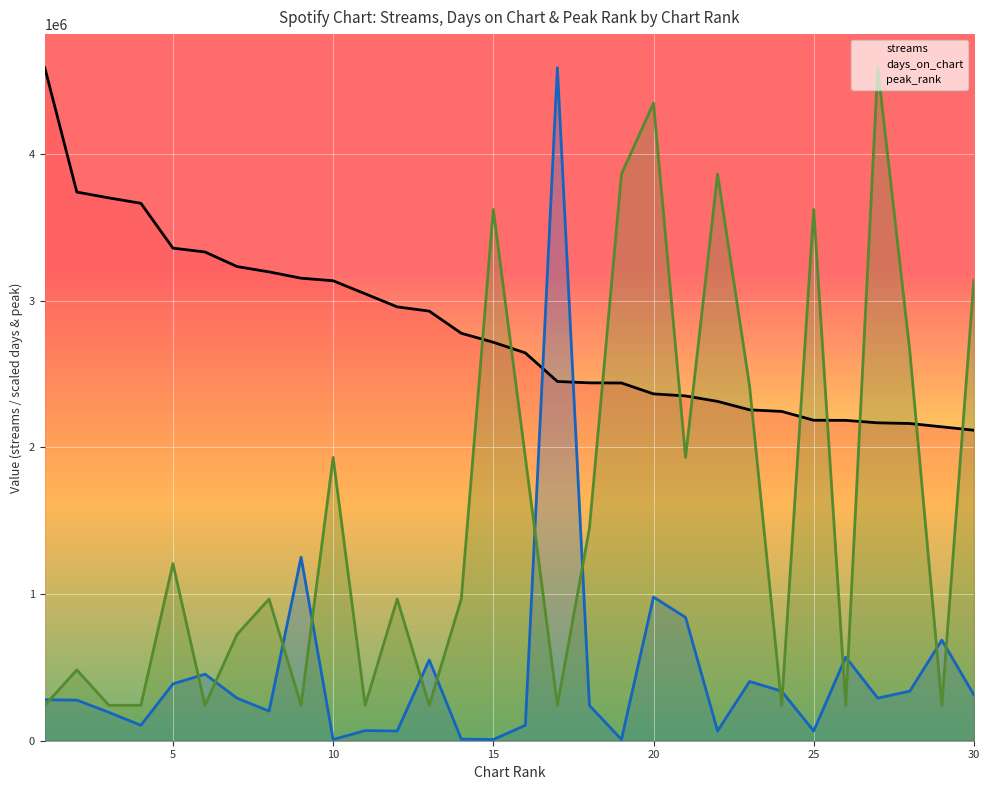

Which series has the widest spread of values?

days_on_chart